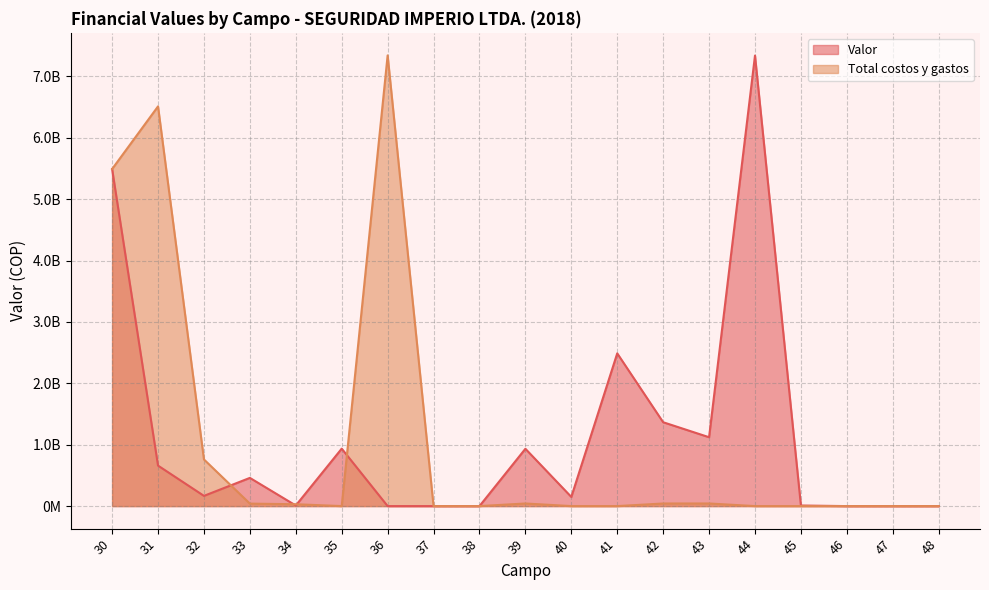

Which series has the largest range (max minus min)?

Total costos y gastos